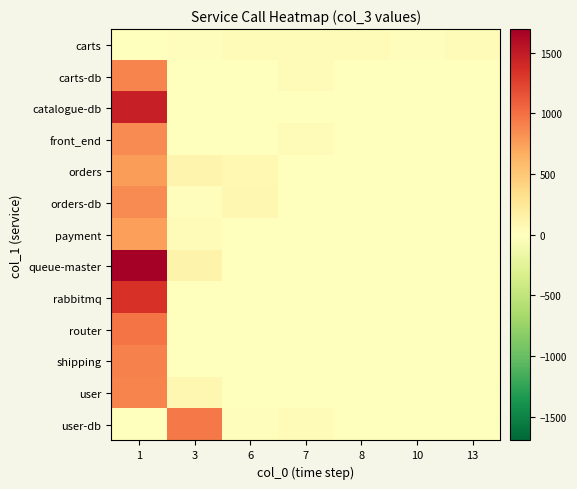

Reading left to right, extract all data points from this chart.

carts: 1=0	3=15	6=49	7=48	8=49	10=15	13=48
carts-db: 1=896	3=4	6=1	7=32	8=0	10=0	13=0
catalogue-db: 1=1456	3=0	6=0	7=0	8=0	10=0	13=0
front_end: 1=858	3=0	6=2	7=49	8=0	10=0	13=0
orders: 1=761	3=108	6=77	7=0	8=0	10=0	13=0
orders-db: 1=851	3=19	6=89	7=0	8=0	10=0	13=0
payment: 1=752	3=36	6=0	7=0	8=0	10=0	13=0
queue-master: 1=1694	3=127	6=0	7=0	8=0	10=0	13=0
rabbitmq: 1=1342	3=12	6=0	7=0	8=0	10=0	13=0
router: 1=976	3=3	6=0	7=0	8=0	10=0	13=0
shipping: 1=906	3=0	6=0	7=0	8=0	10=0	13=0
user: 1=895	3=81	6=0	7=0	8=0	10=0	13=0
user-db: 1=0	3=941	6=15	7=30	8=2	10=0	13=0